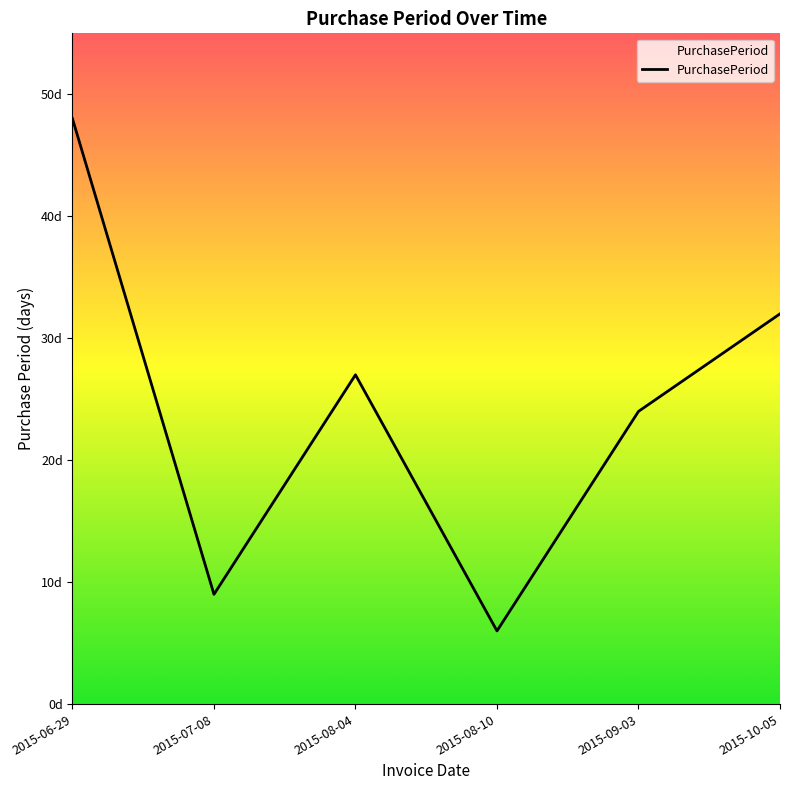

Does the chart have visible grid lines?

No